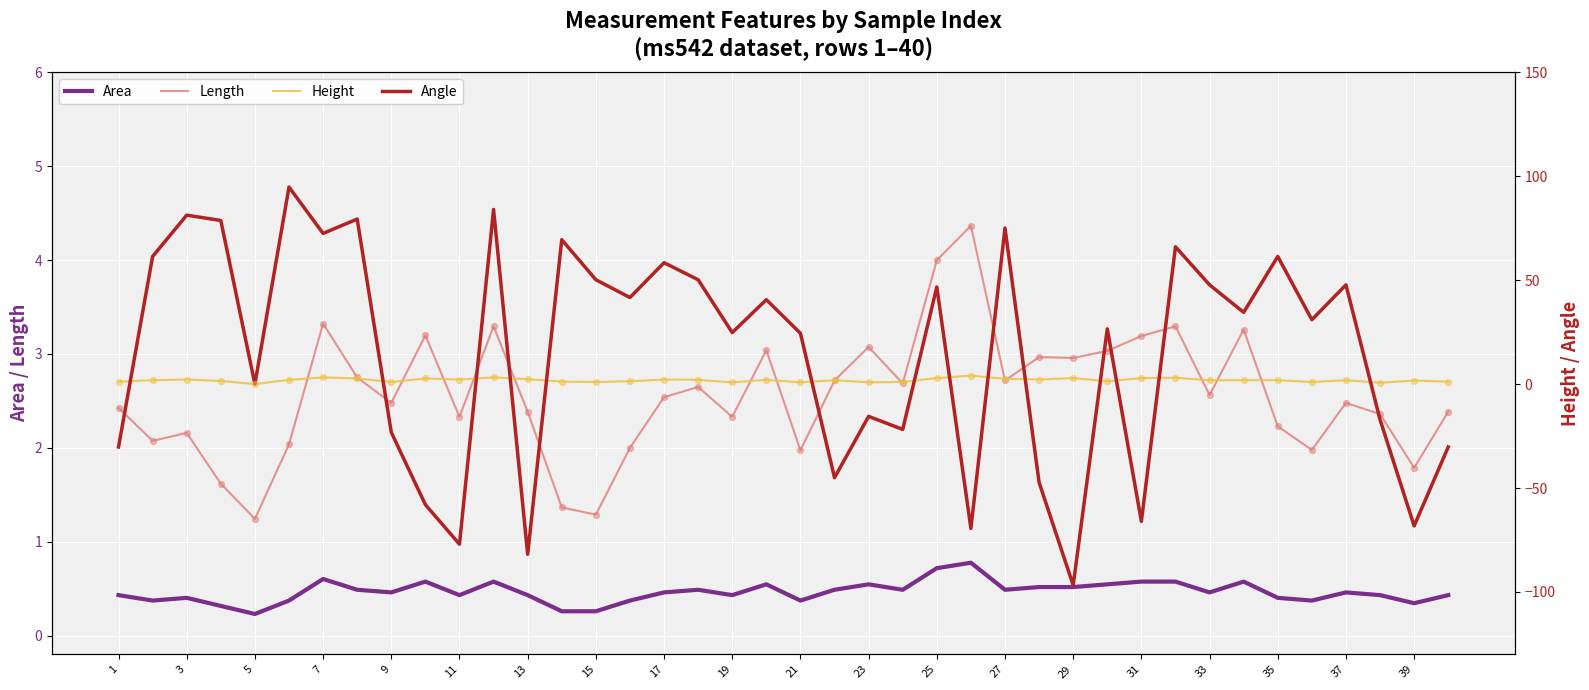

Which series contains the lowest Y value?

Angle